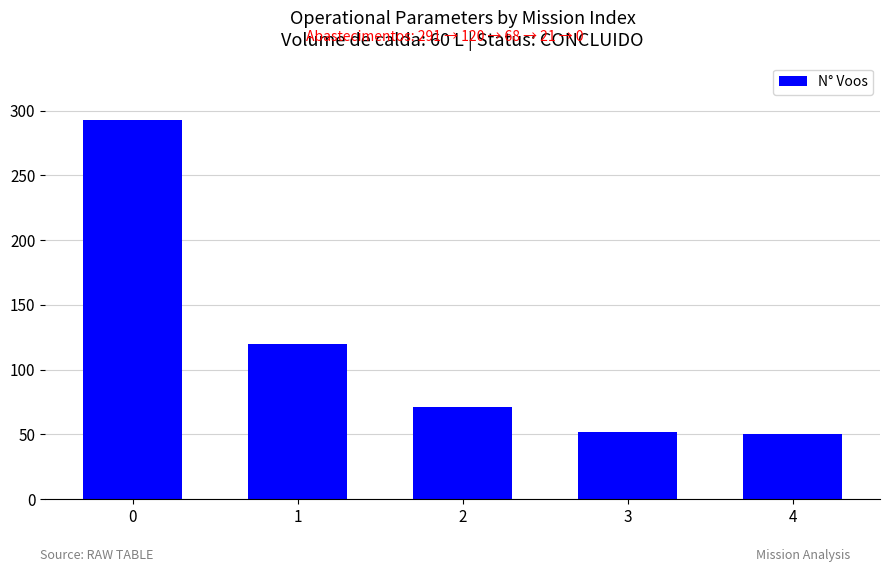

Reading left to right, list all the values displayed in this chart.

293	120	71	52	50